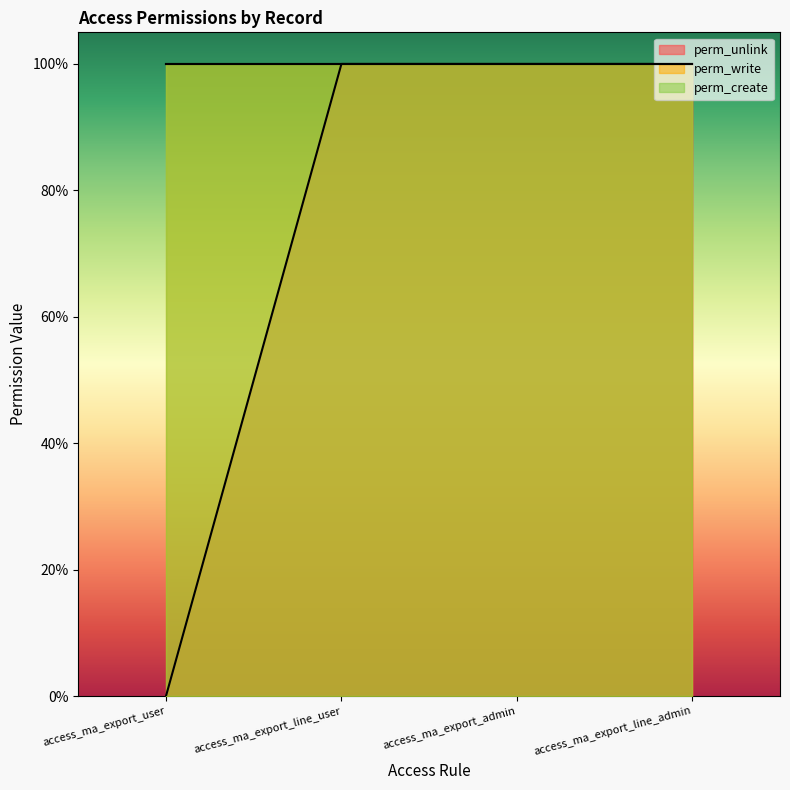

Which category has the lowest value across all series?

access_ma_export_user